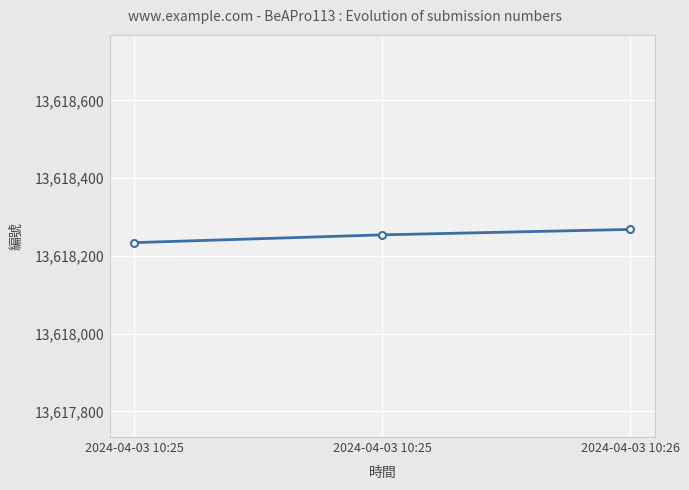

Is it true that the value at 2024-04-03 10:26 is 13618268?

True